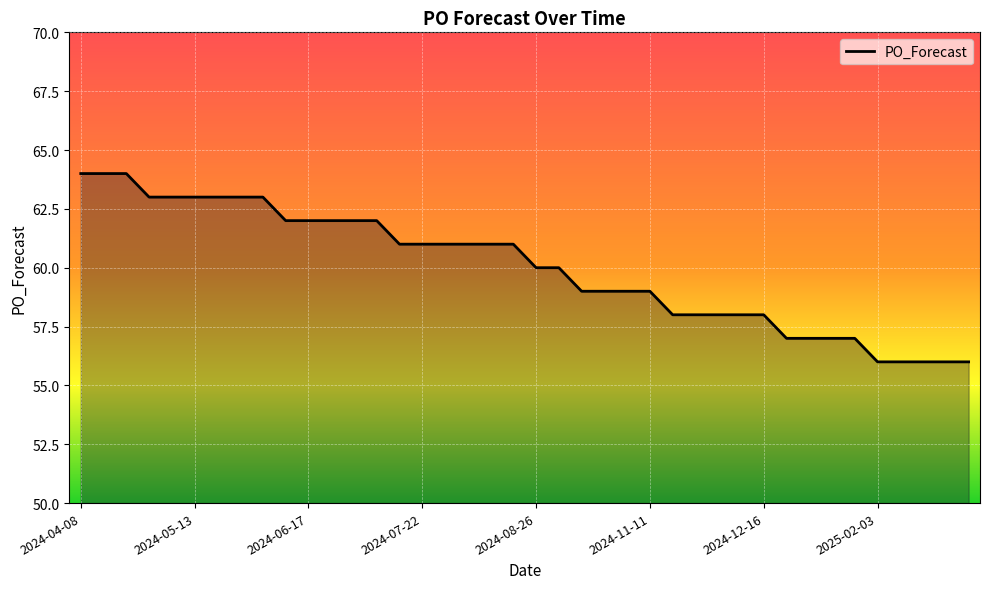

What is the smallest value displayed?

56